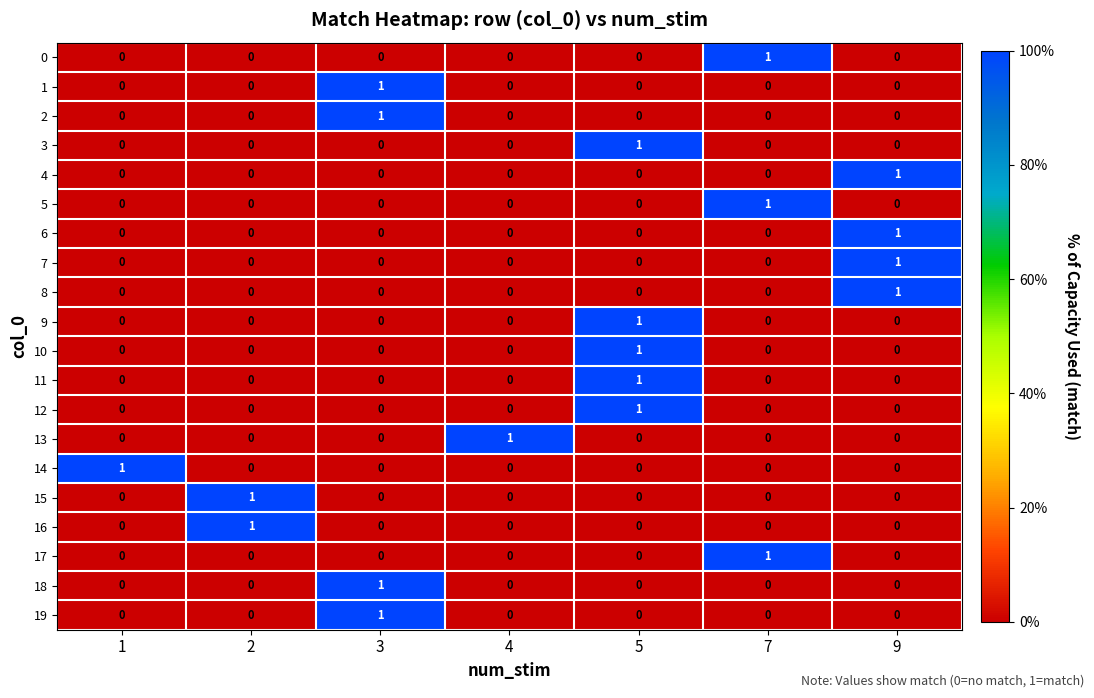

What is the total value across all series at 9?

4